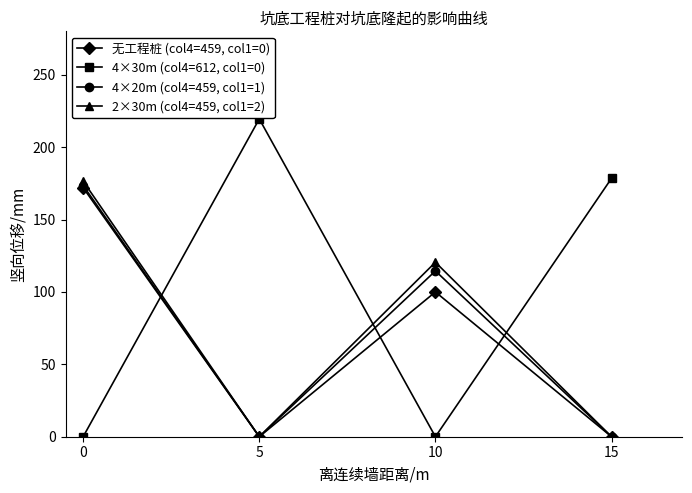

Reading left to right, extract all data points from this chart.

无工程桩 (col4=459, col1=0): 172.0	0.0	100.0	0.0
4×30m (col4=612, col1=0): 0.0	219.5	0.0	178.5
4×20m (col4=459, col1=1): 173.5	0.0	114.5	0.0
2×30m (col4=459, col1=2): 176.5	0.0	120.5	0.0